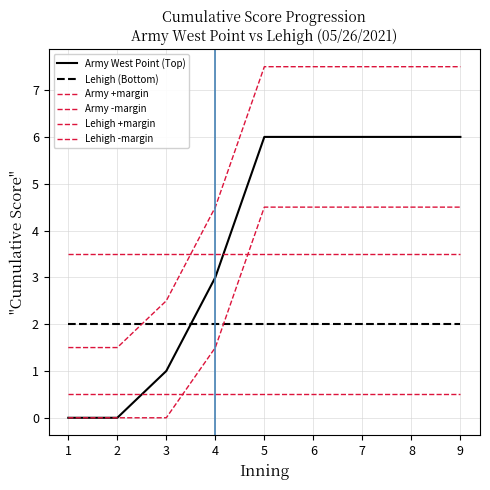

How many categories are shown in the chart?

9